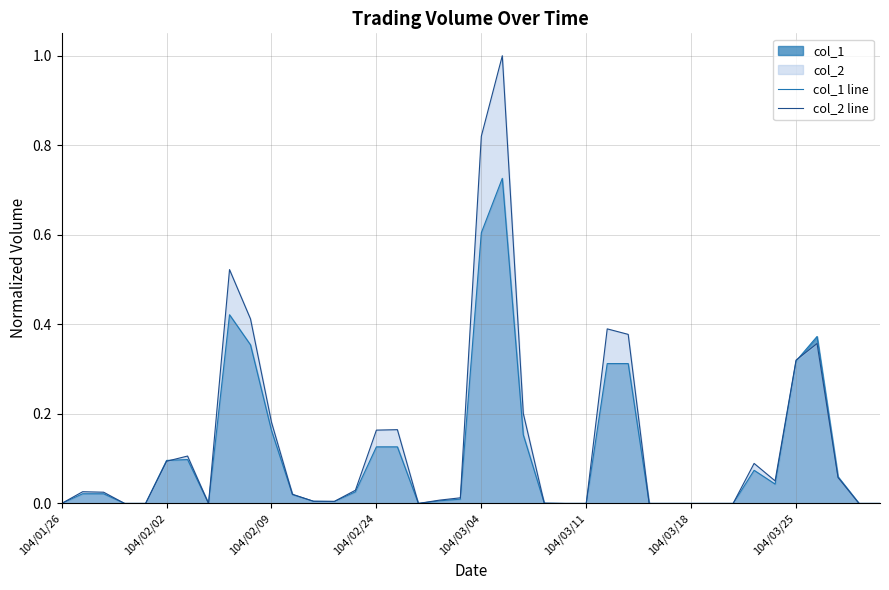

Is it true that col_2 line equals 0.6 at 36?

False